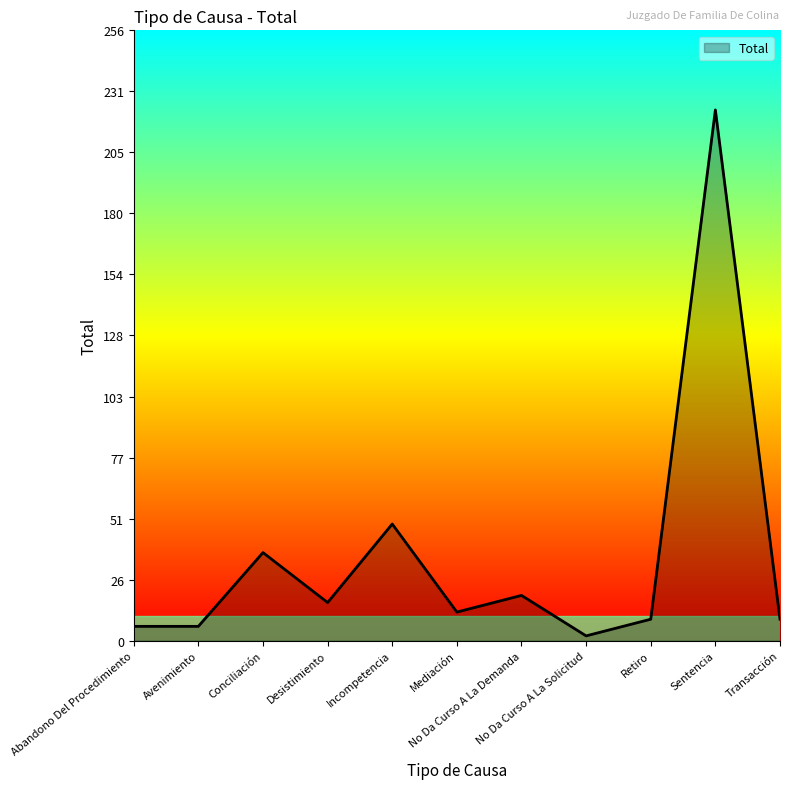

What position from the right is No Da Curso A La Demanda?

5